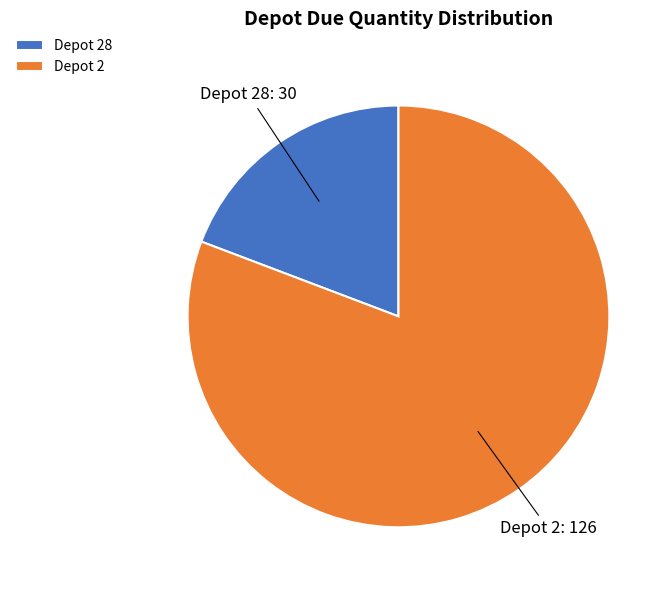

How many segments does this pie chart have?

2